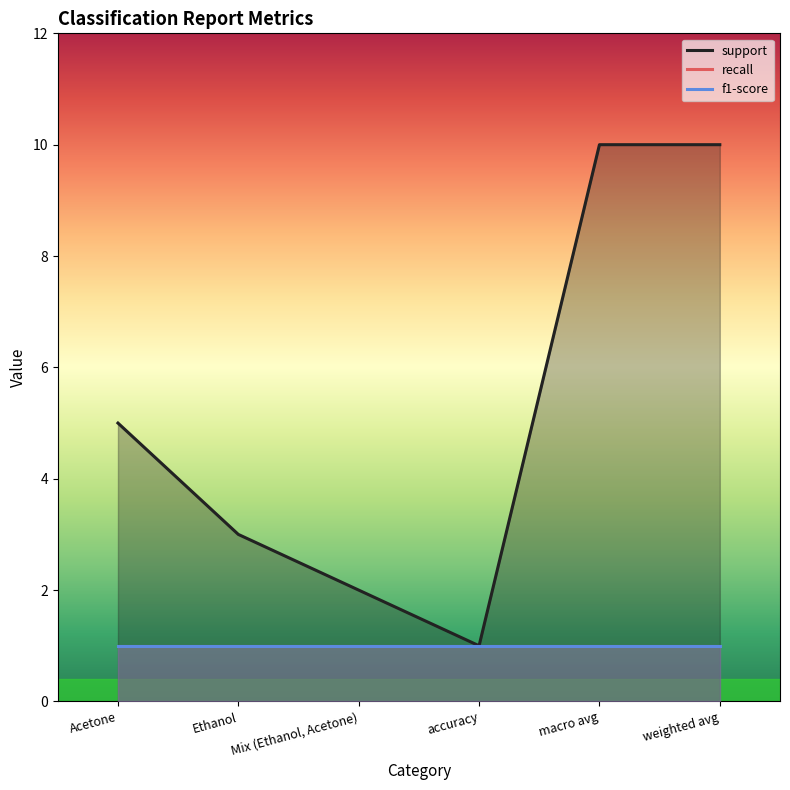

How many interior local valleys does the support series have?

1